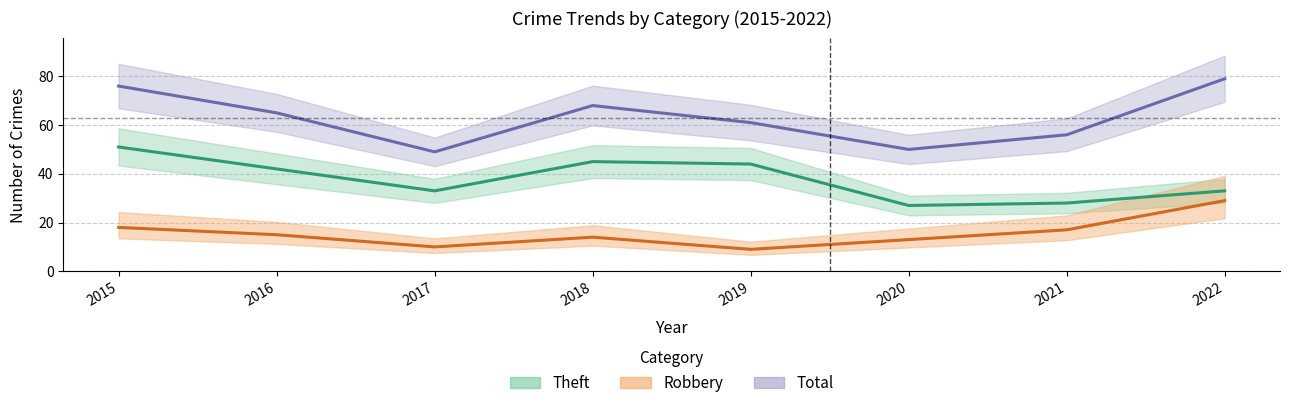

What is the difference between the second highest and second lowest values in the Robbery series?

8